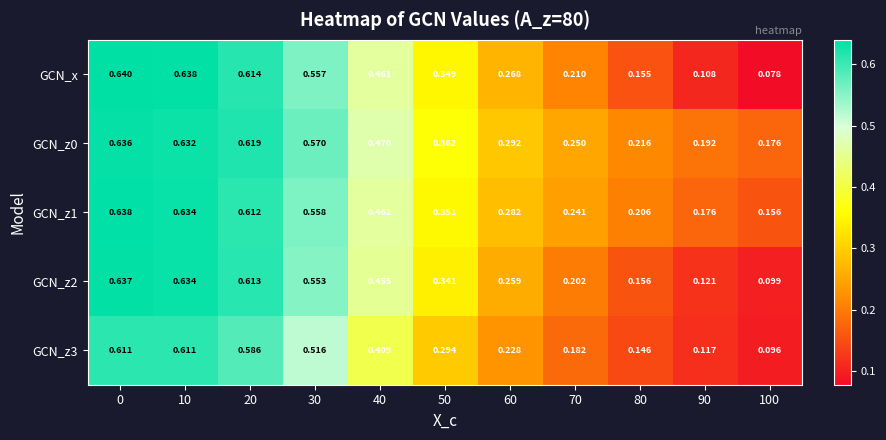

Is the value of GCN_x at 60 greater than the value of GCN_z0 at 70?

Yes